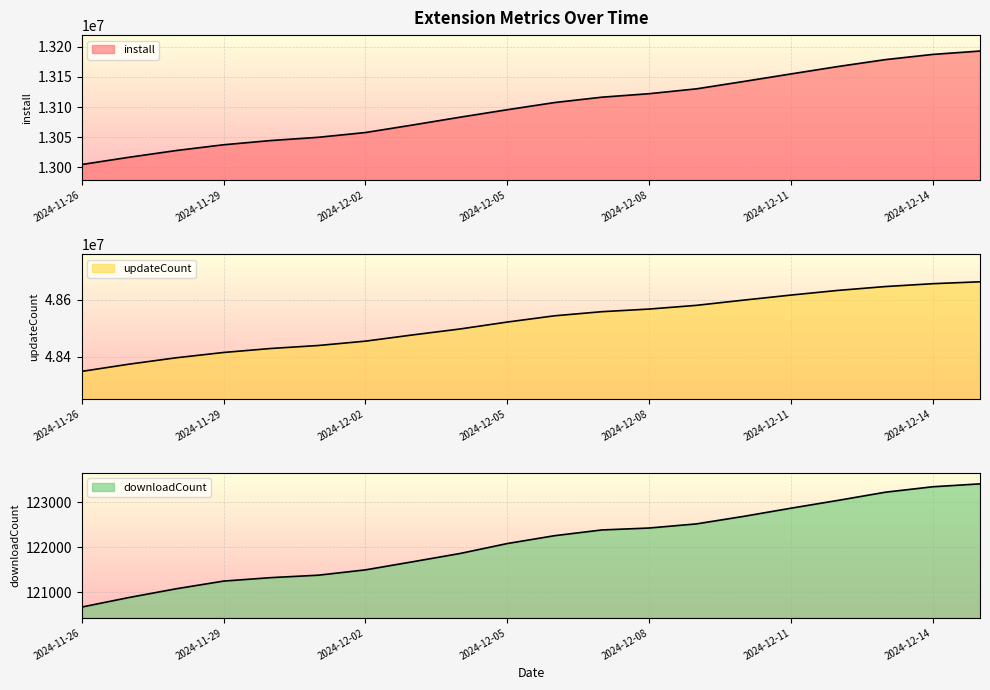

True or false: updateCount and downloadCount cross at least once.

False